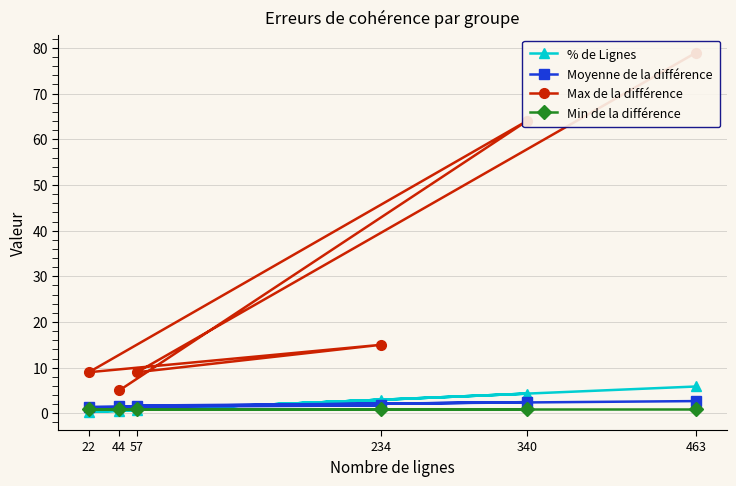

Is it true that Min de la différence equals 1.6 at 340?

False